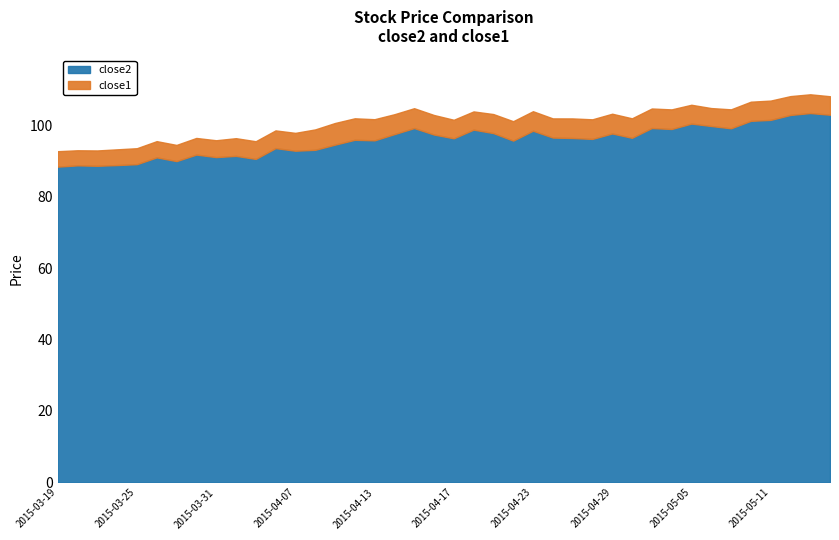

What is the difference between the maximum and minimum values in the close2 series?

15.0